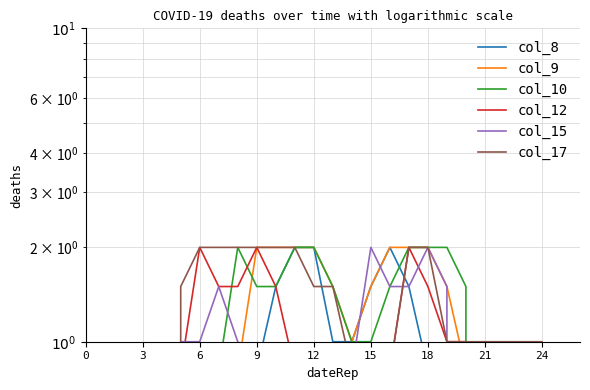

How many times do col_9 and col_12 cross each other?

1